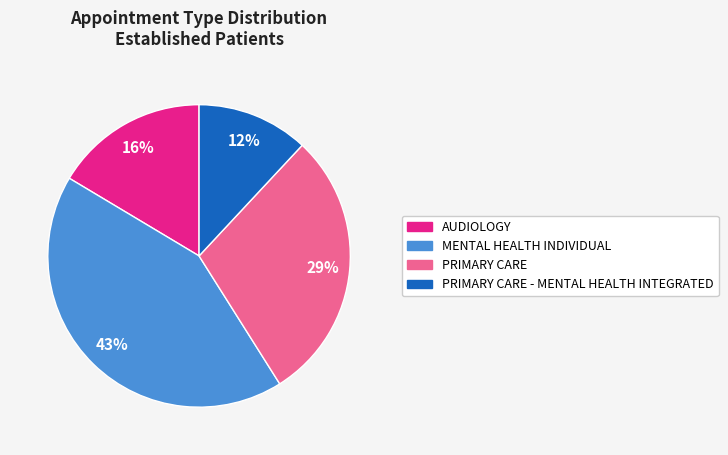

Is there any slice that represents more than half of the pie?

No